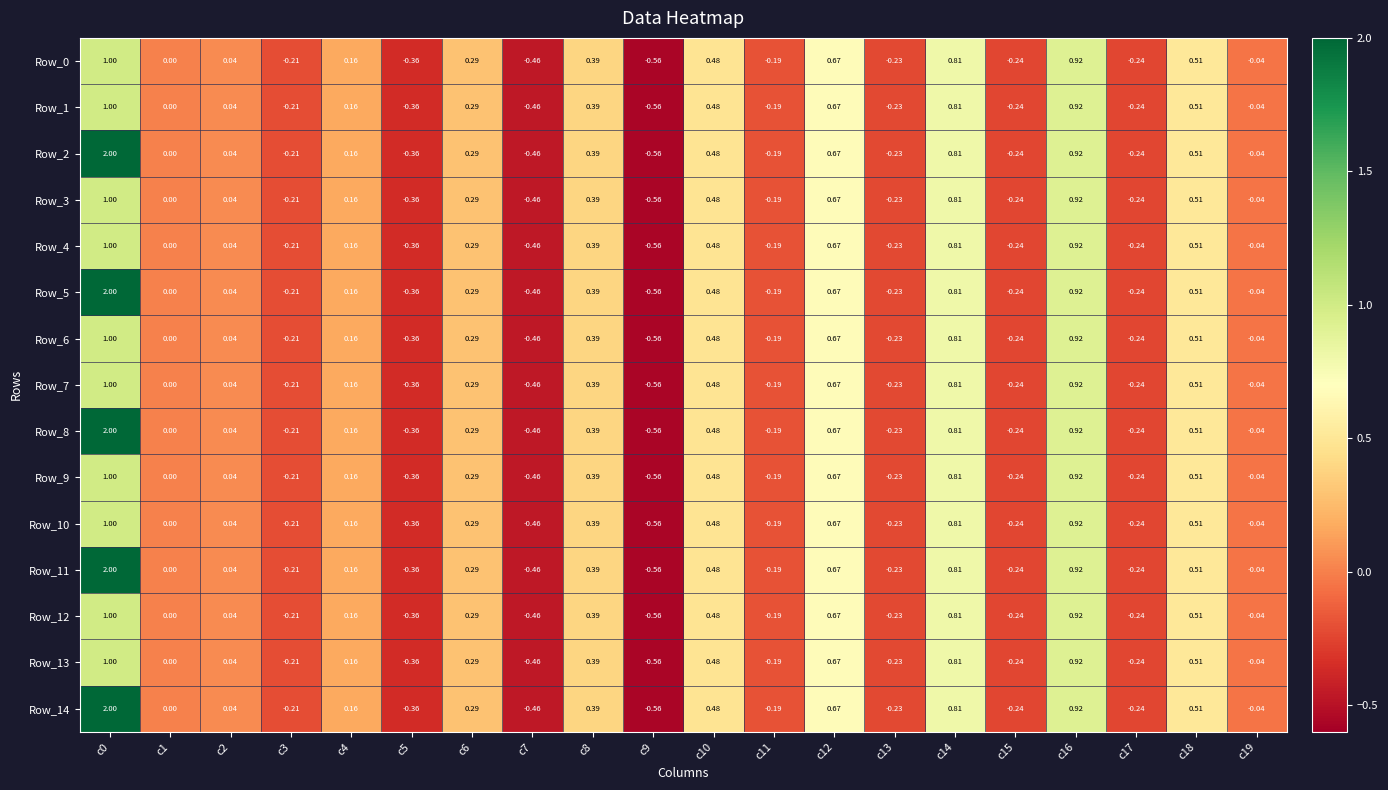

Count the number of data series in this chart.

15